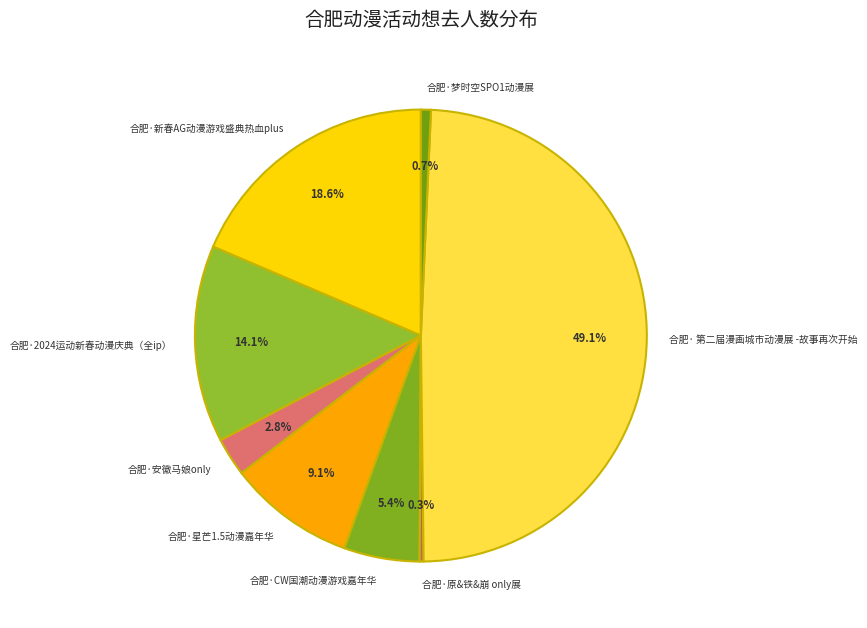

True or false: 合肥· 第二届漫画城市动漫展 -故事再次开始 accounts for 49% of the total.

True